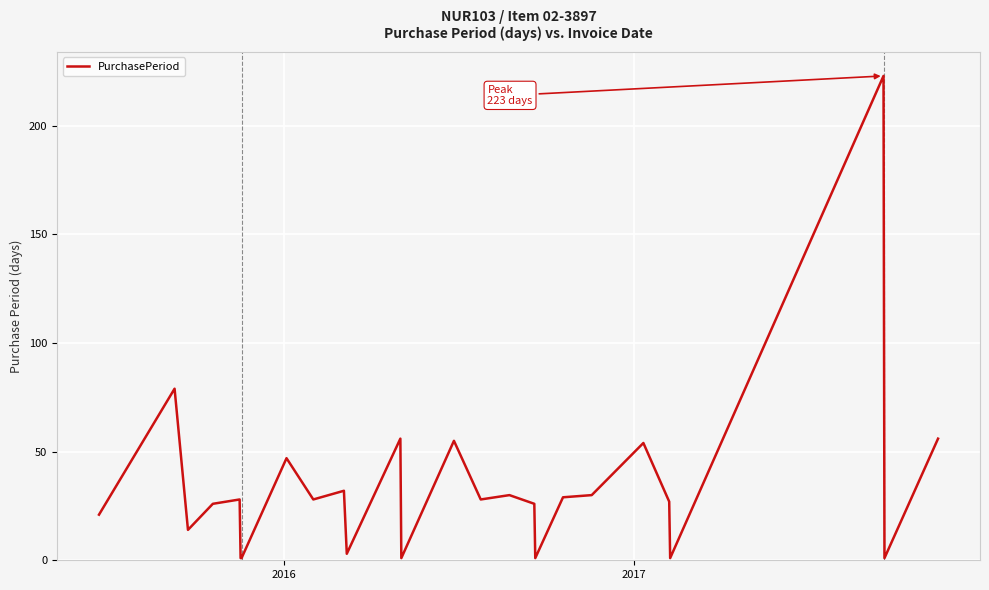

What is the greatest value displayed?

223